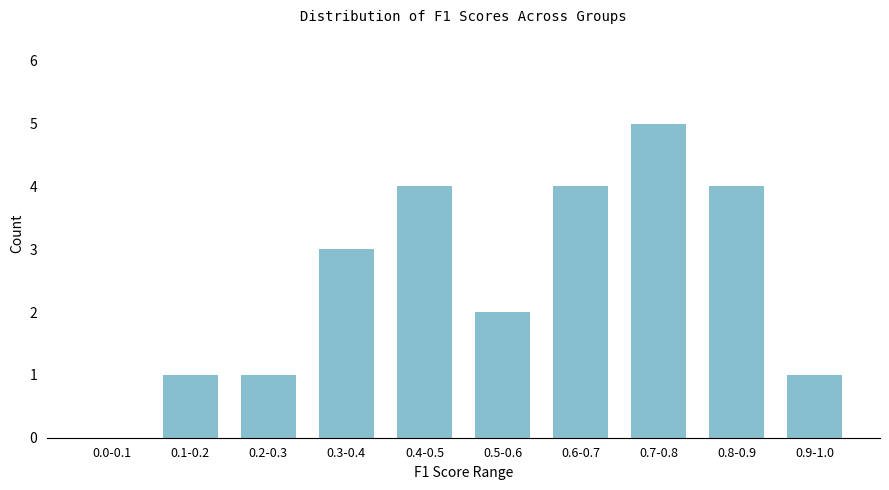

Reading left to right, list all the values displayed in this chart.

0.0-0.1=0	0.1-0.2=1	0.2-0.3=1	0.3-0.4=3	0.4-0.5=4	0.5-0.6=2	0.6-0.7=4	0.7-0.8=5	0.8-0.9=4	0.9-1.0=1